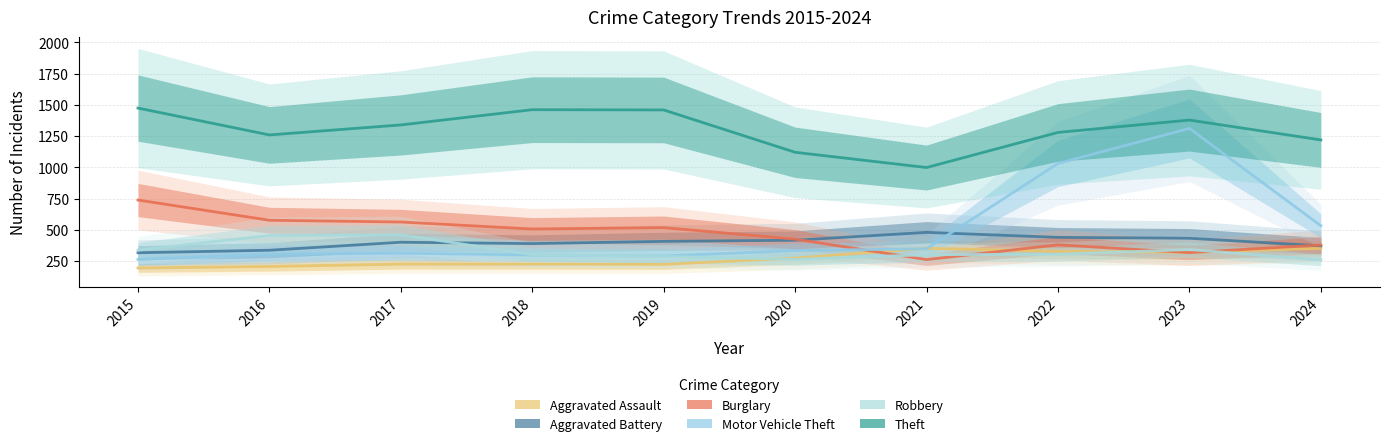

Does the chart have visible grid lines?

Yes